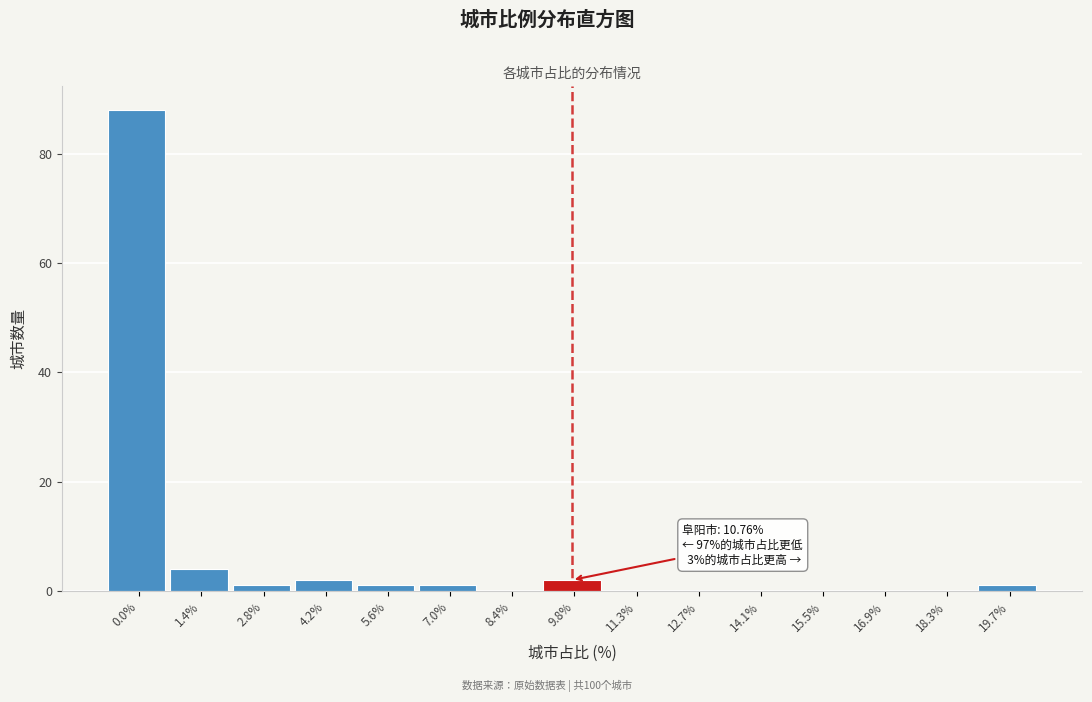

Reading right to left, extract all data points from this chart.

19.7%=1	18.3%=0	16.9%=0	15.5%=0	14.1%=0	12.7%=0	11.3%=0	9.8%=2	8.4%=0	7.0%=1	5.6%=1	4.2%=2	2.8%=1	1.4%=4	0.0%=88